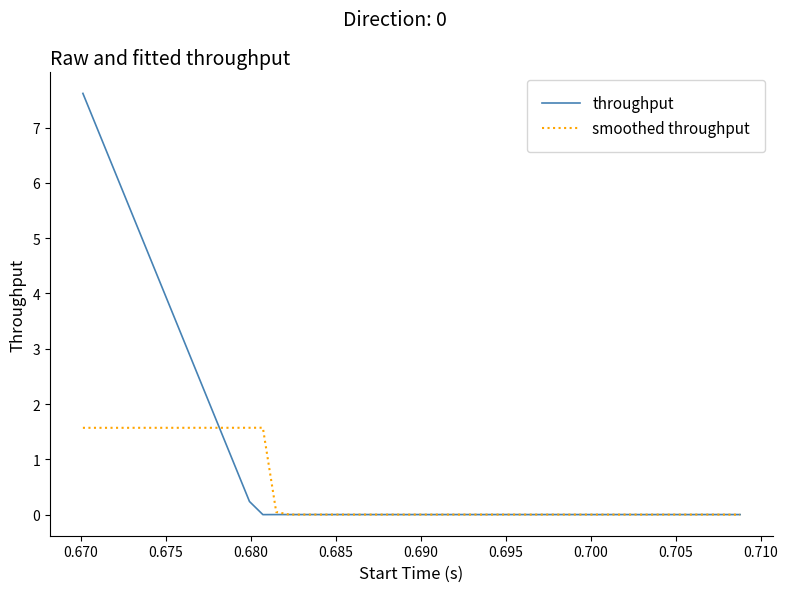

What is the maximum value for smoothed throughput?

1.6